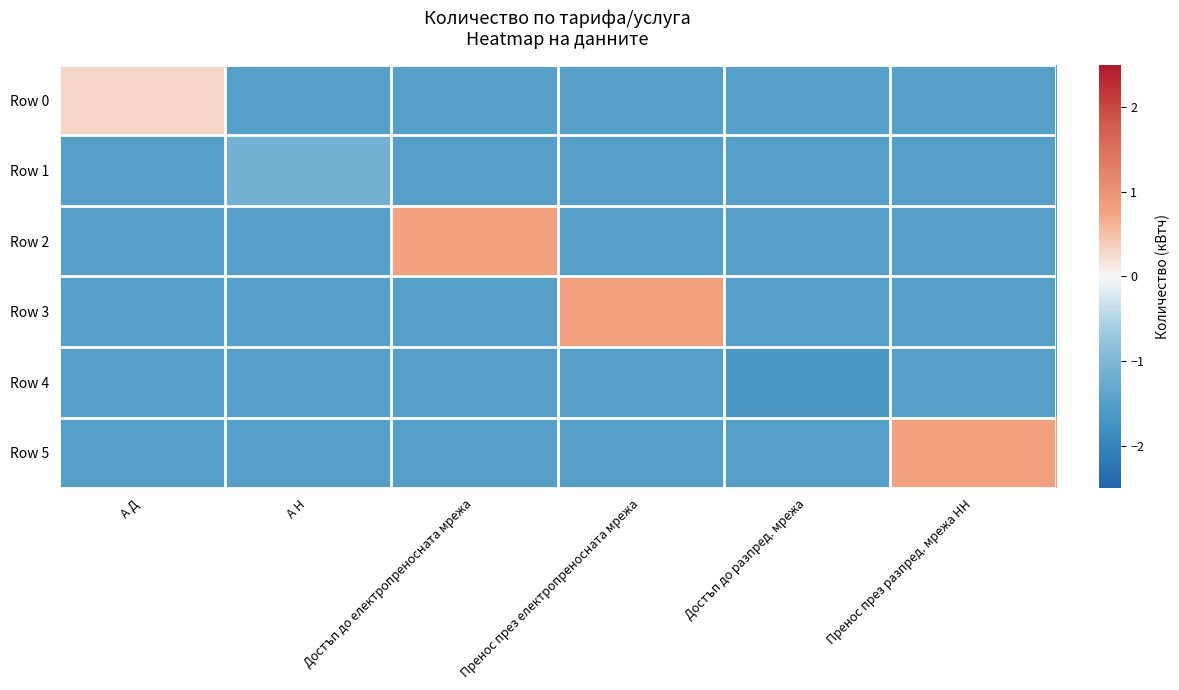

Which has a higher value, Достъп до електропреносната мрежа or А Н?

Достъп до електропреносната мрежа